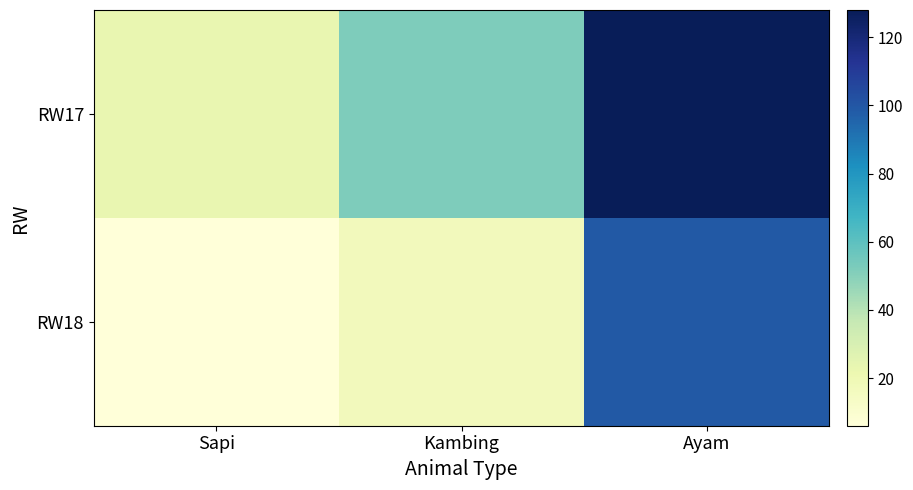

Which category has the highest value across all series?

Ayam